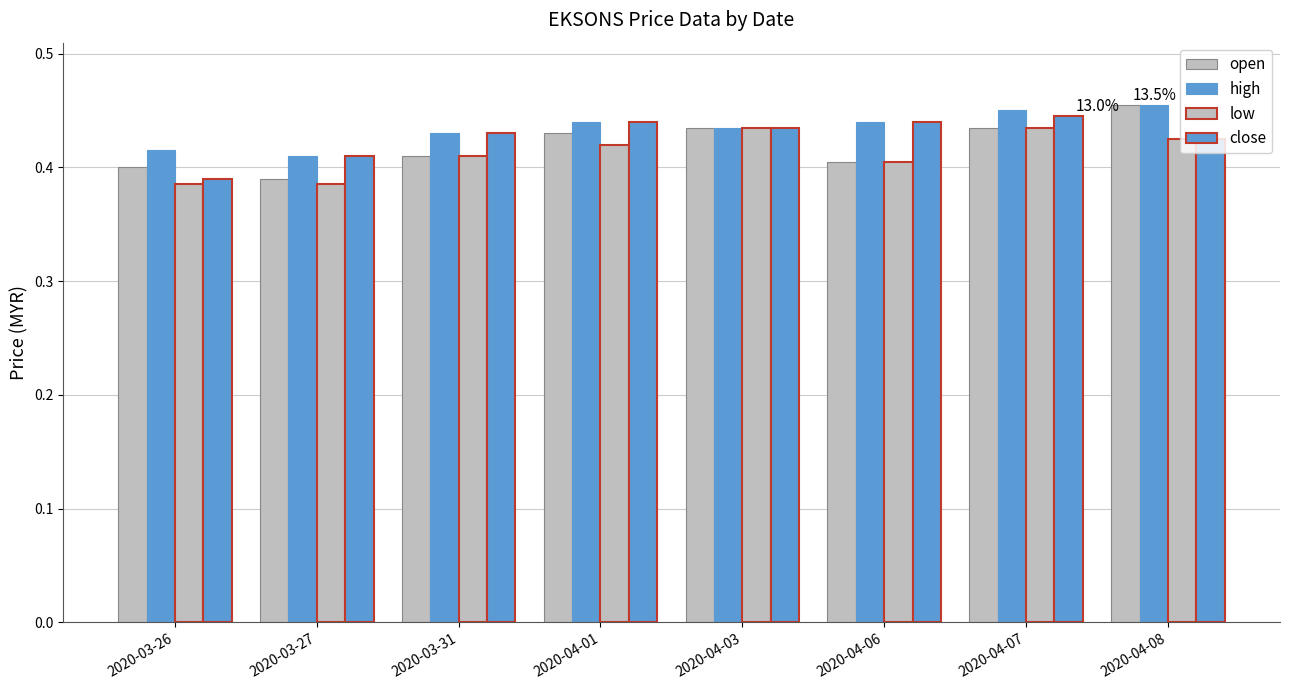

Count the number of categories in the chart.

8